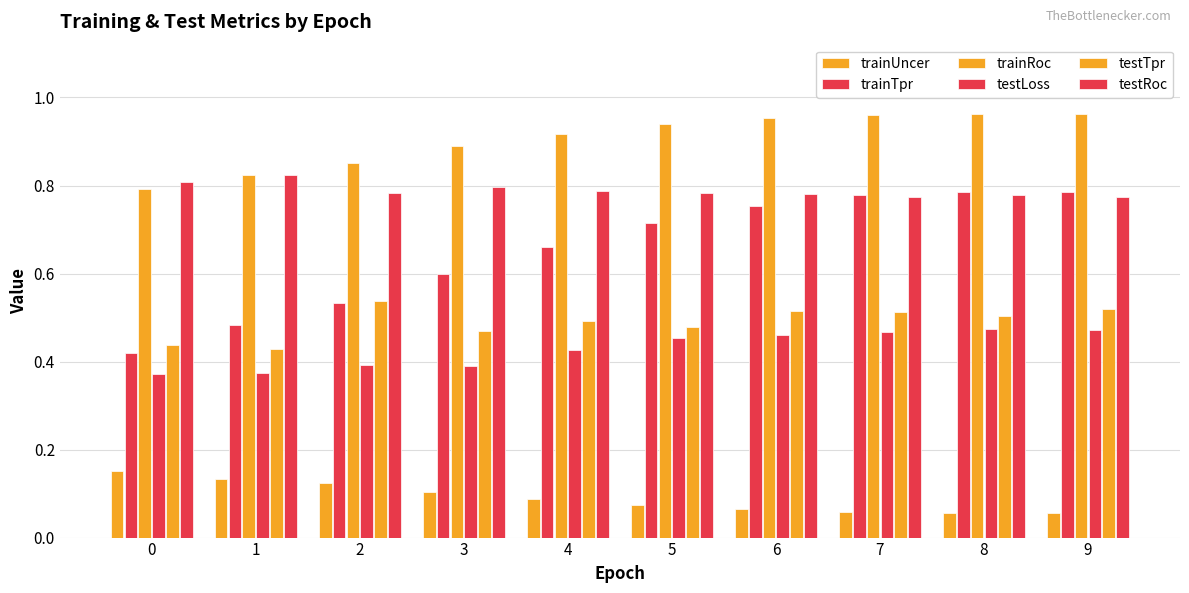

How many groups of bars are there?

10